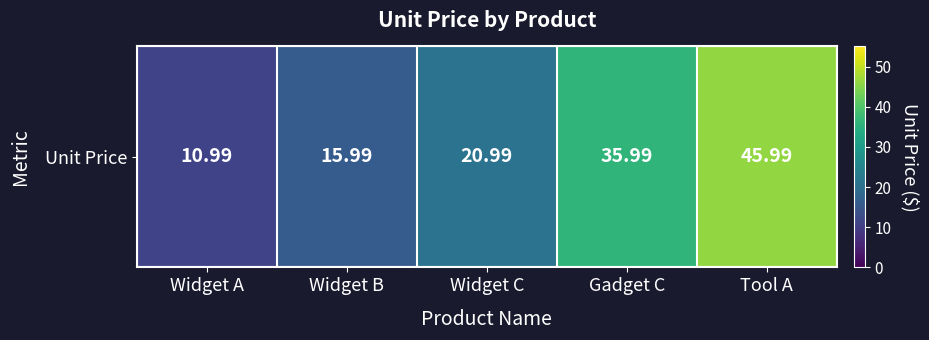

What is the sum of all values?

129.9